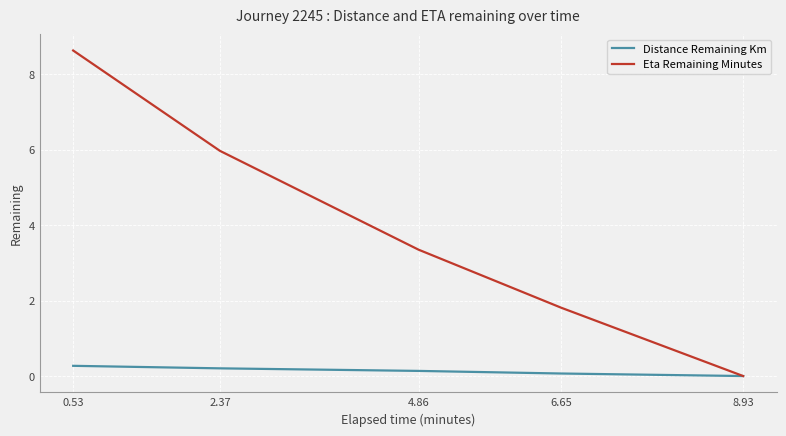

The value of Eta Remaining Minutes at 8.93 is 0.0. True or false?

True